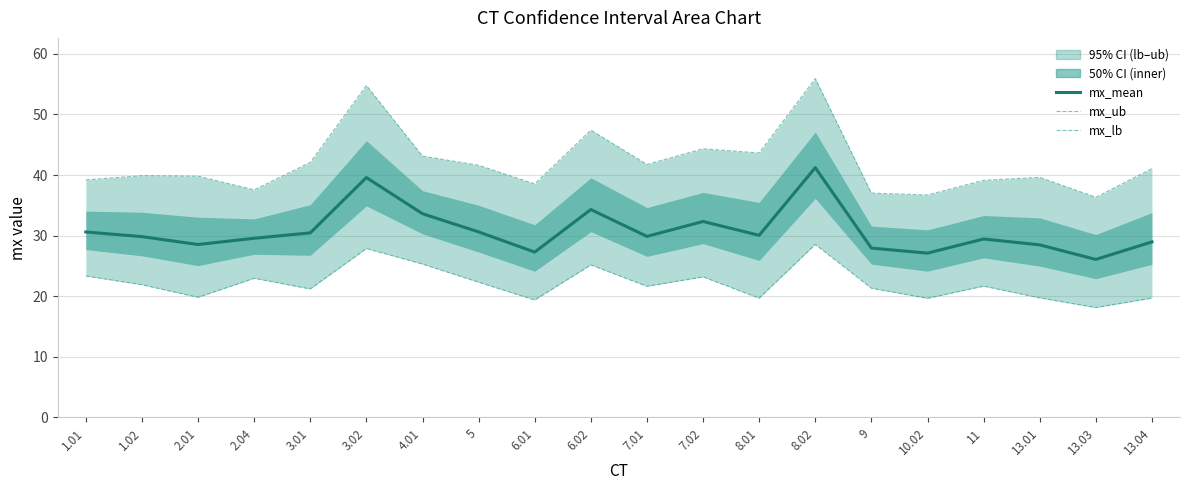

List the labels in order of mx_lb value, smallest first.

13.03, 6.01, 10.02, 8.01, 13.04, 13.01, 2.01, 3.01, 9, 7.01, 11, 1.02, 5, 2.04, 7.02, 1.01, 6.02, 4.01, 3.02, 8.02